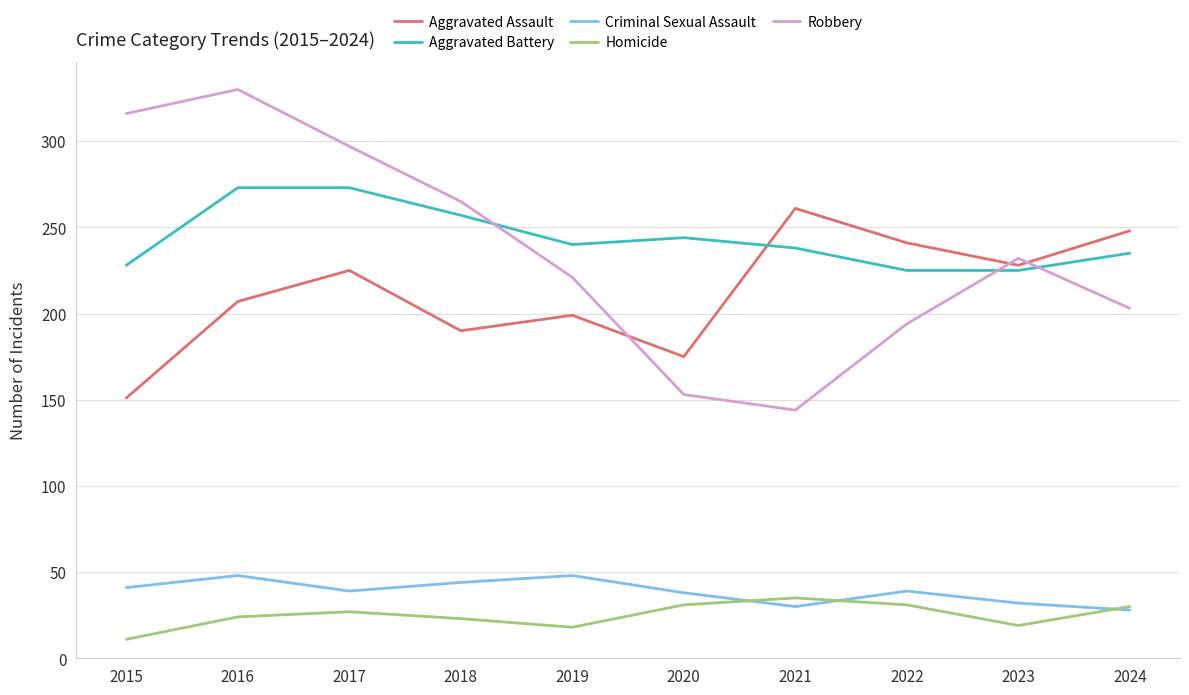

What is the highest value of the Aggravated Battery series?

273